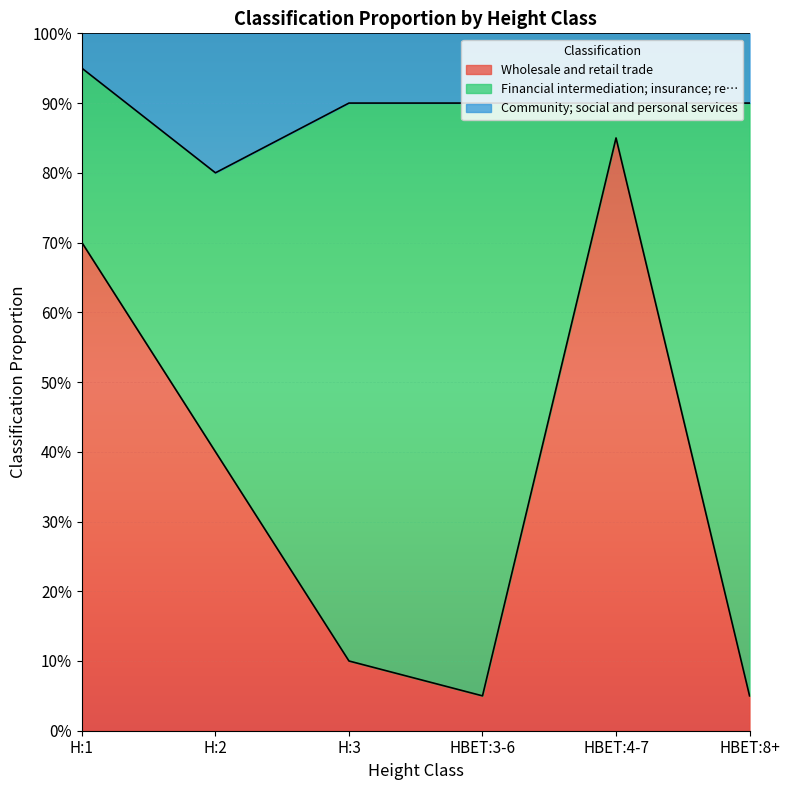

What is the difference between the maximum and minimum values in the Community; social and personal services series?

0.1